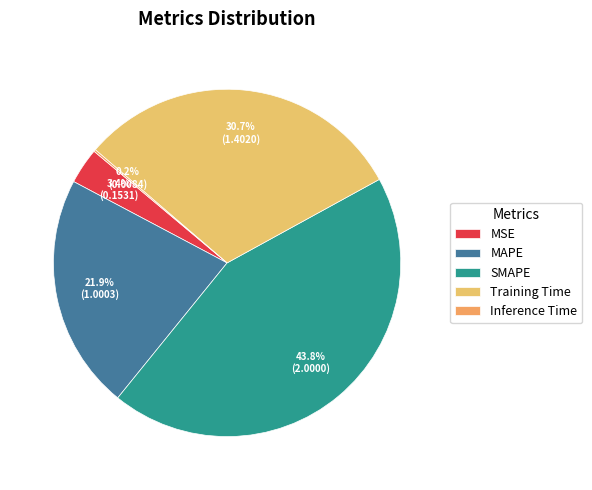

What percentage is the Training Time slice, to the nearest percent?

31%